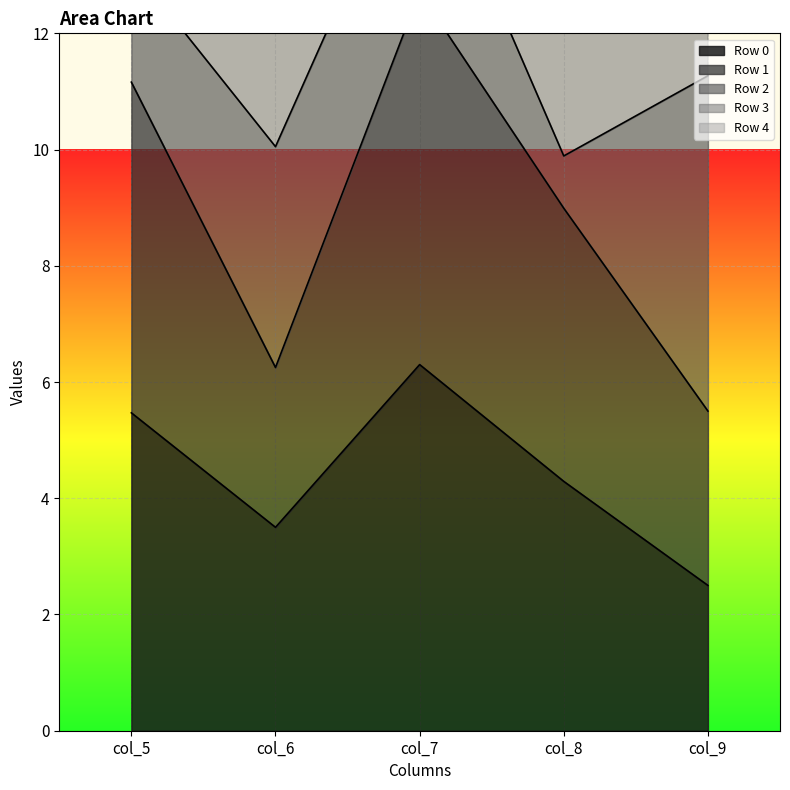

At which category is the sum across all series the highest?

col_7